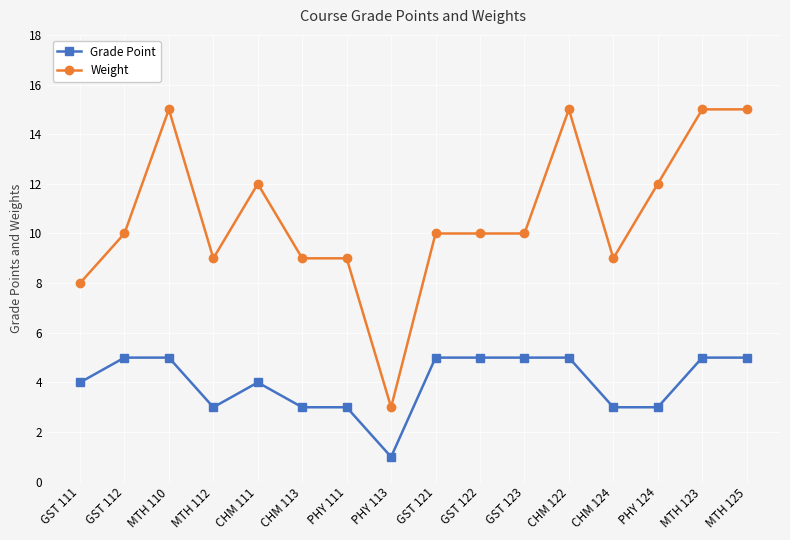

Reading left to right, extract all data points from this chart.

Grade Point: 4	5	5	3	4	3	3	1	5	5	5	5	3	3	5	5
Weight: 8	10	15	9	12	9	9	3	10	10	10	15	9	12	15	15